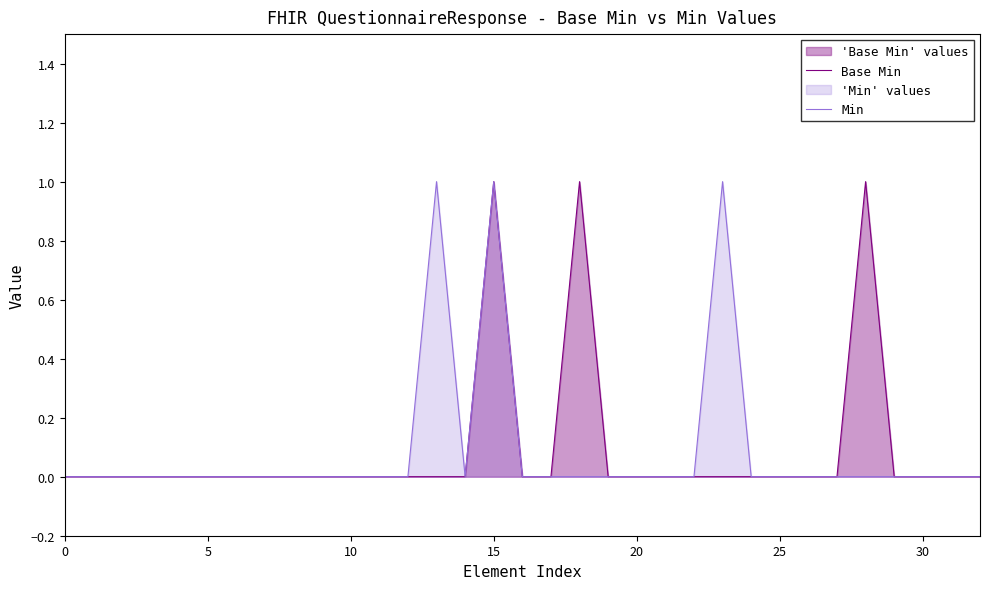

Reading right to left, what are all the values shown in this chart?

Base Min: 0	0	0	0	1	0	0	0	0	0	0	0	0	0	1	0	0	1	0	0	0	0	0	0	0	0	0	0	0	0	0	0	0
Min: 0	0	0	0	0	0	0	0	0	1	0	0	0	0	0	0	0	1	0	1	0	0	0	0	0	0	0	0	0	0	0	0	0